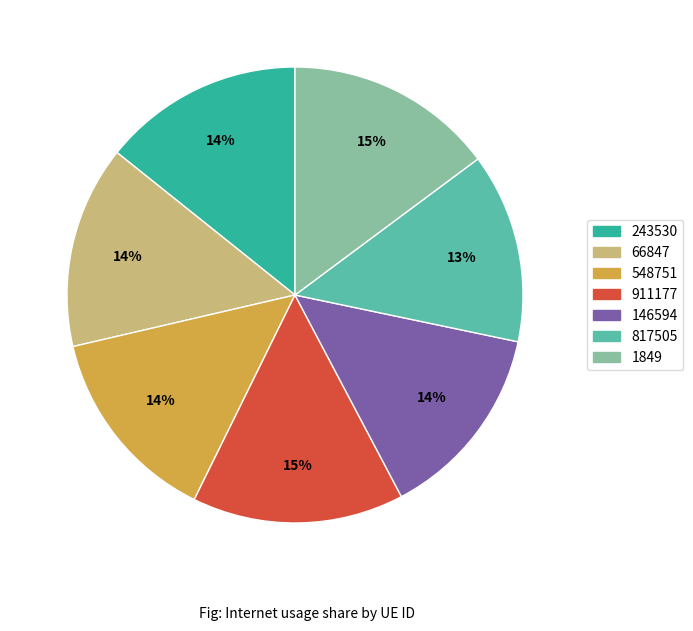

How many segments does this pie chart have?

7